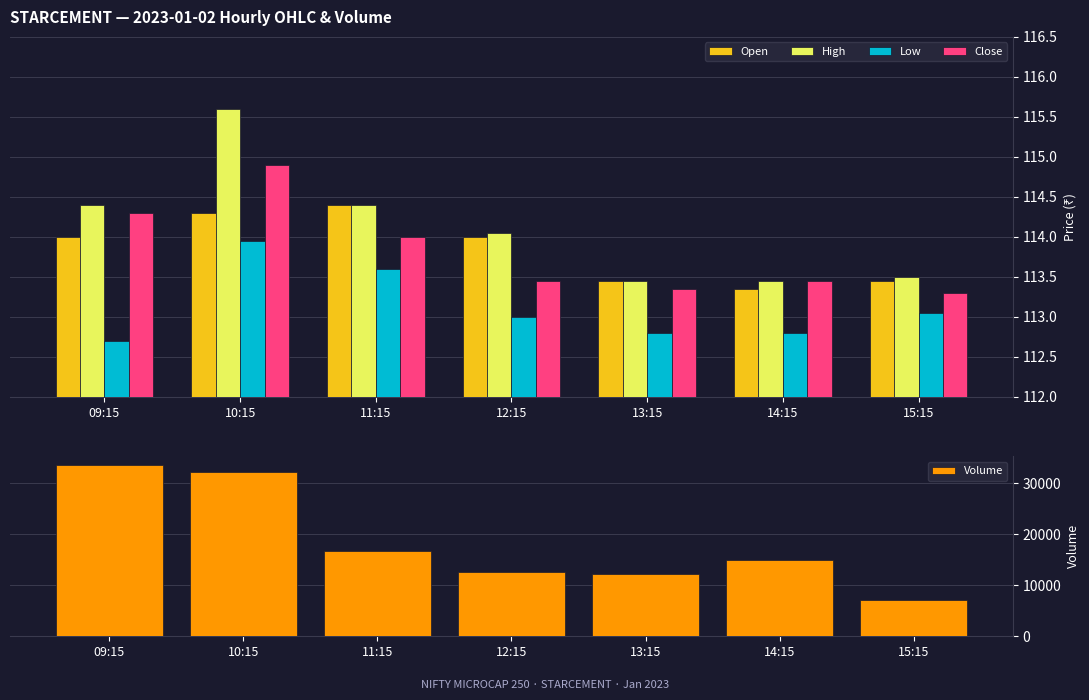

At which category is the sum across all series the highest?

09:15